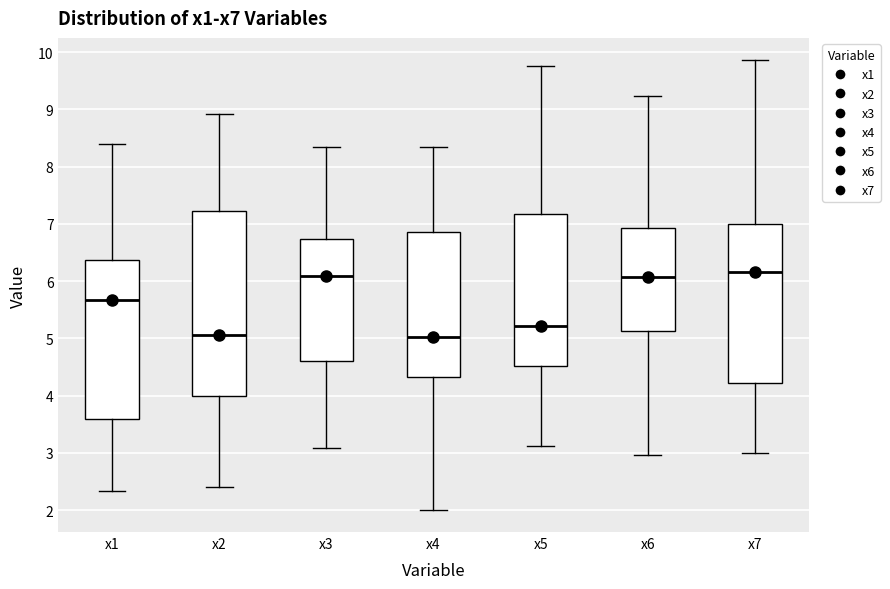

Reading left to right, transcribe this box plot: for each box, give where its median line is, the range the box spans, and where its two whiskers end, as read against the y-axis. The values are not printed on the chart, so give them approximately, as read against the axis.

x1: median 5.7, box 3.6 to 6.4, whiskers 2.3 to 8.4
x2: median 5.1, box 4.0 to 7.2, whiskers 2.4 to 8.9
x3: median 6.1, box 4.6 to 6.7, whiskers 3.1 to 8.3
x4: median 5.0, box 4.3 to 6.9, whiskers 2.0 to 8.3
x5: median 5.2, box 4.5 to 7.2, whiskers 3.1 to 9.8
x6: median 6.1, box 5.1 to 6.9, whiskers 3.0 to 9.2
x7: median 6.2, box 4.2 to 7.0, whiskers 3.0 to 9.9